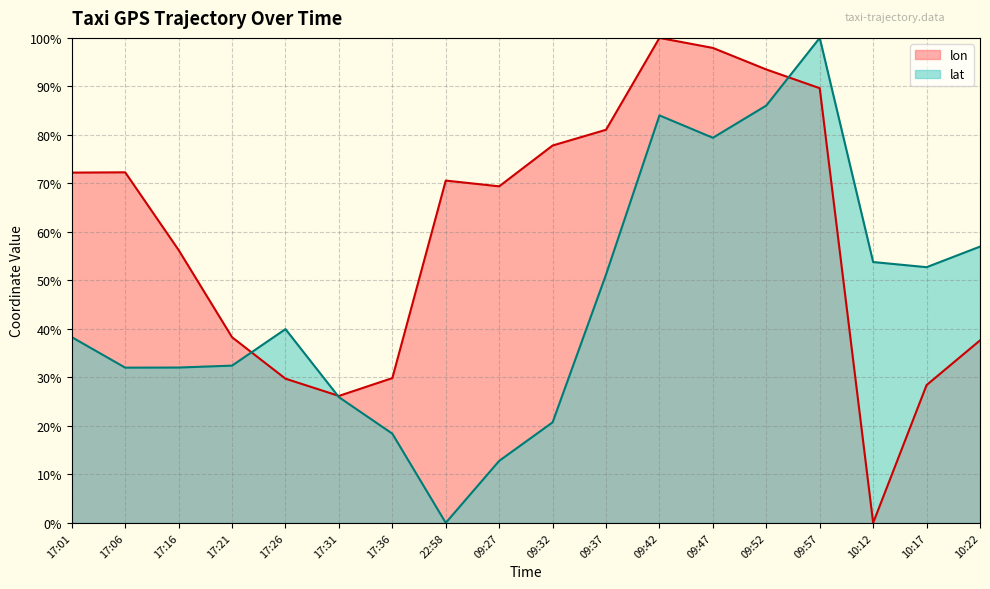

Which series has the widest spread of values?

lon